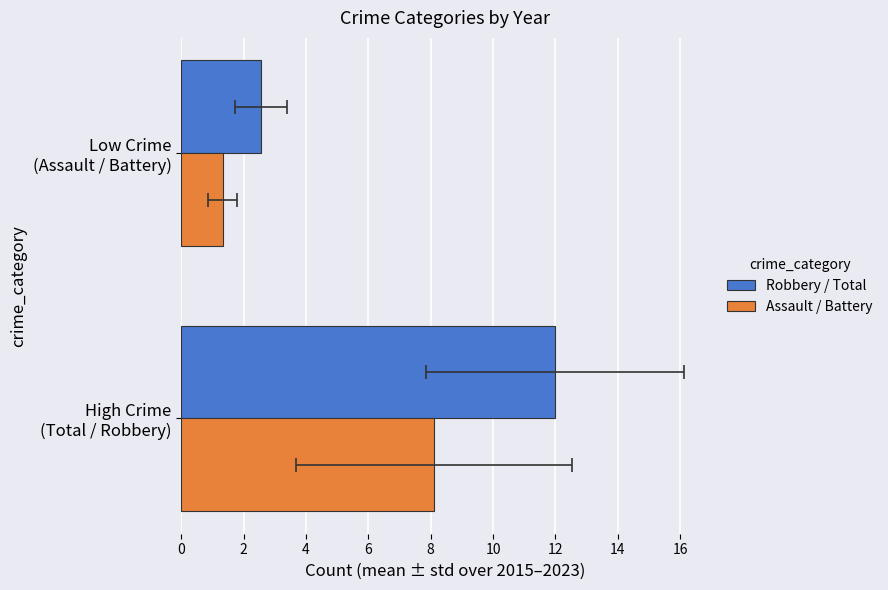

List the series in order of their peak value, highest first.

Robbery / Total, Assault / Battery